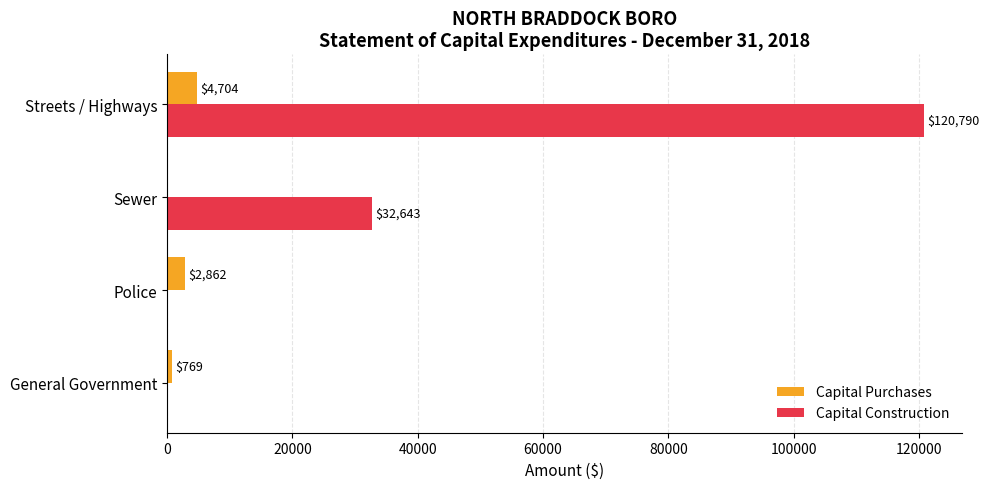

The Capital Construction series shows 32643 at Sewer. True or false?

True